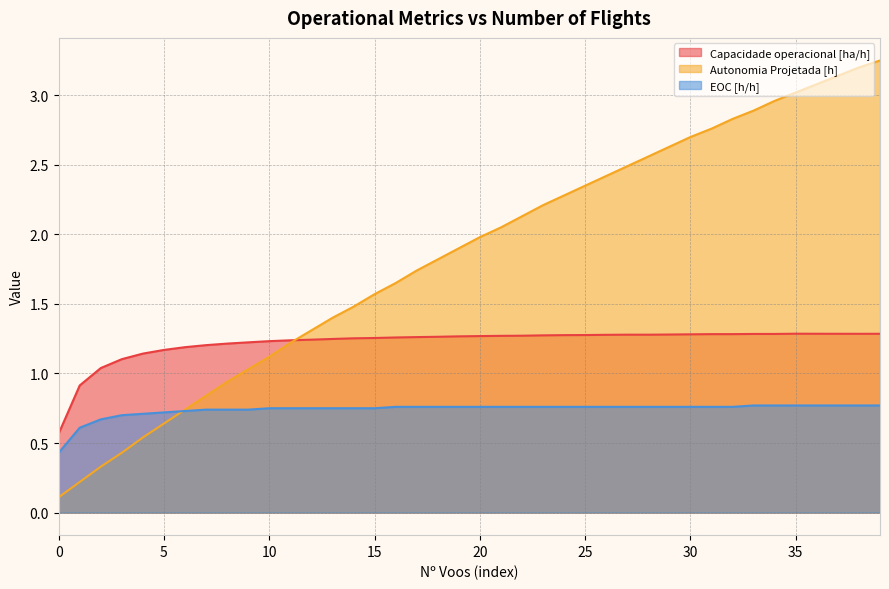

What is the spread (max minus min) of values at 31?

2.0